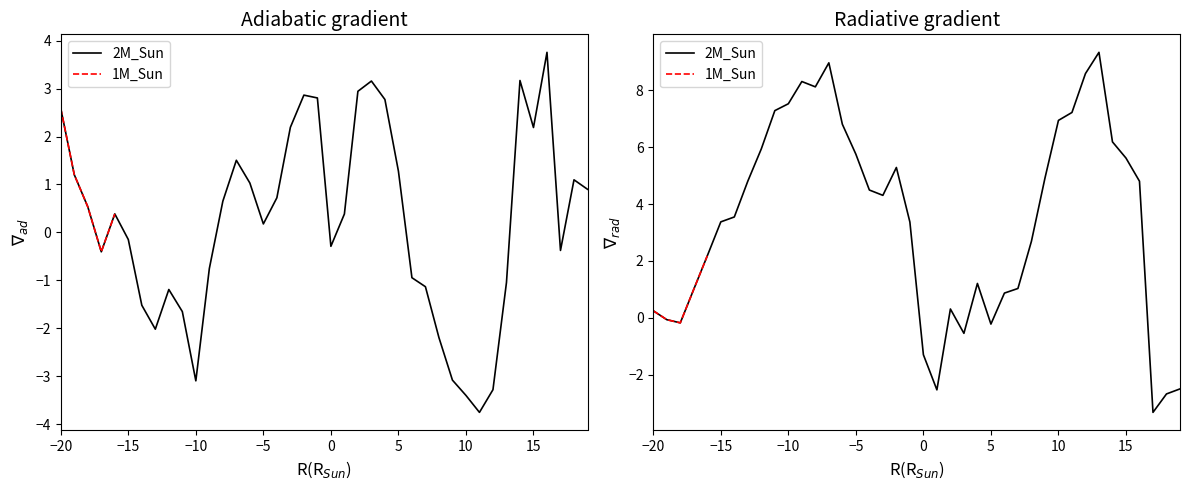

How many data points in col_1 are less than 4?

20